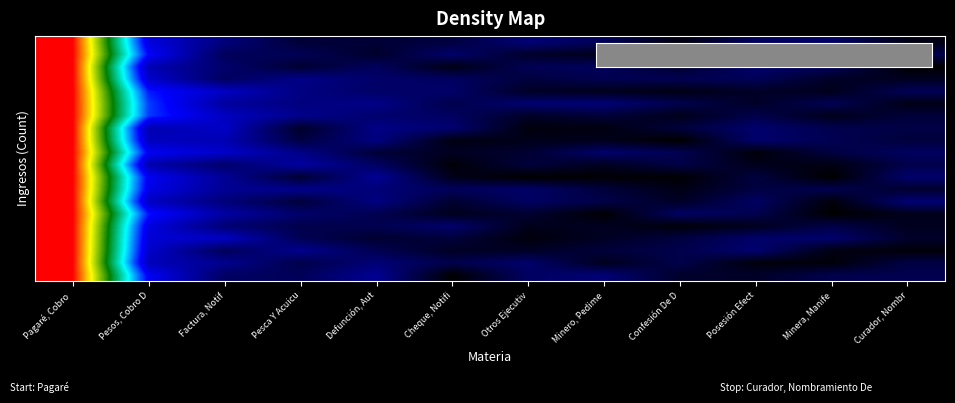

What is the total value across all series at Posesión Efect?

2.8